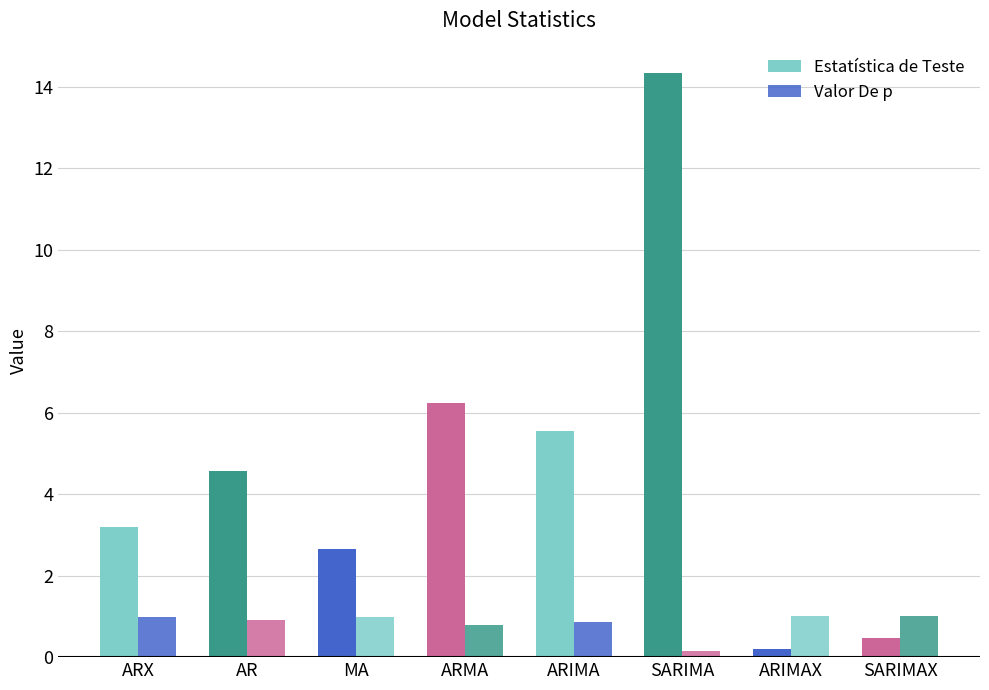

What is the sum of the Valor De p values at SARIMAX and ARX?

2.0